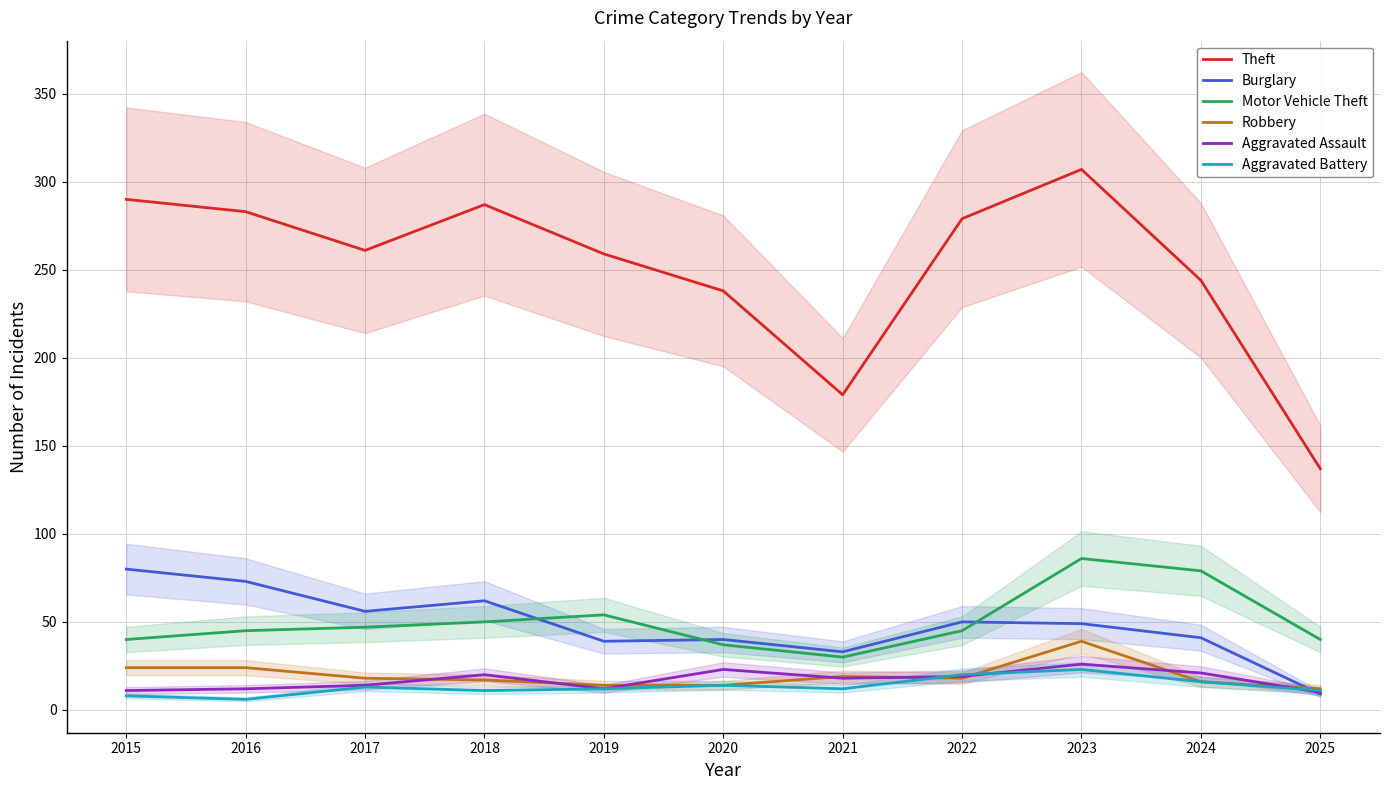

Rank the categories by Robbery value from highest to lowest.

2023, 2015, 2016, 2021, 2017, 2022, 2018, 2024, 2019, 2020, 2025